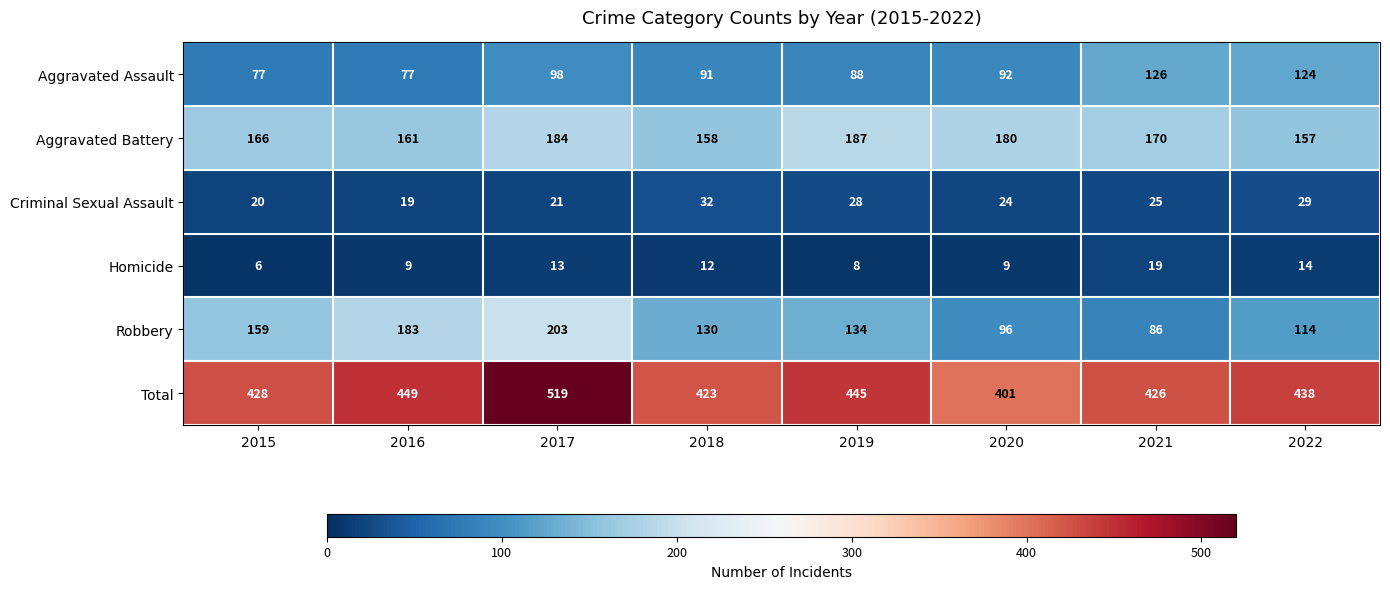

Which series has the widest spread of values?

Total